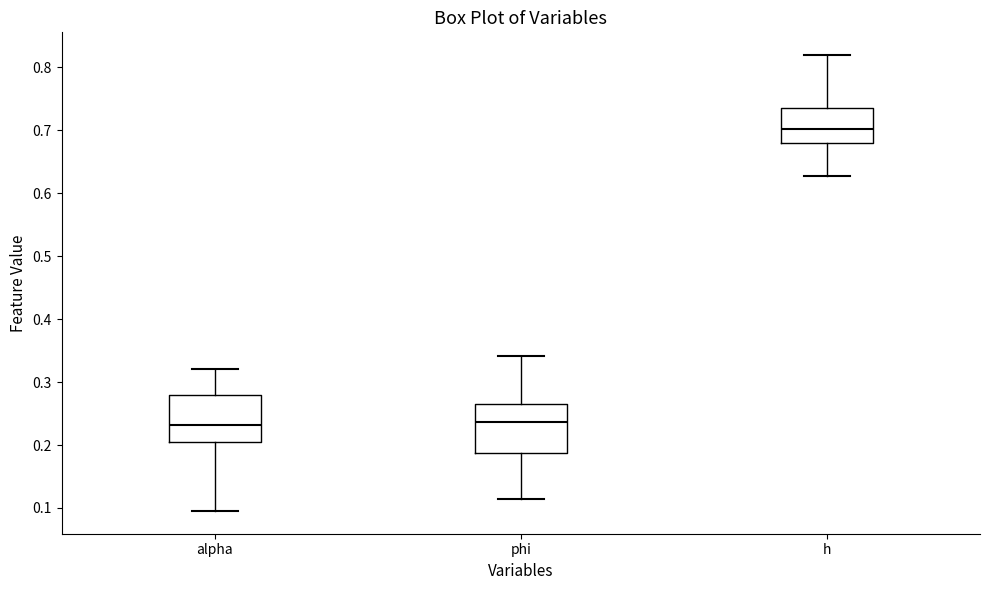

Which box's median line is the highest?

h